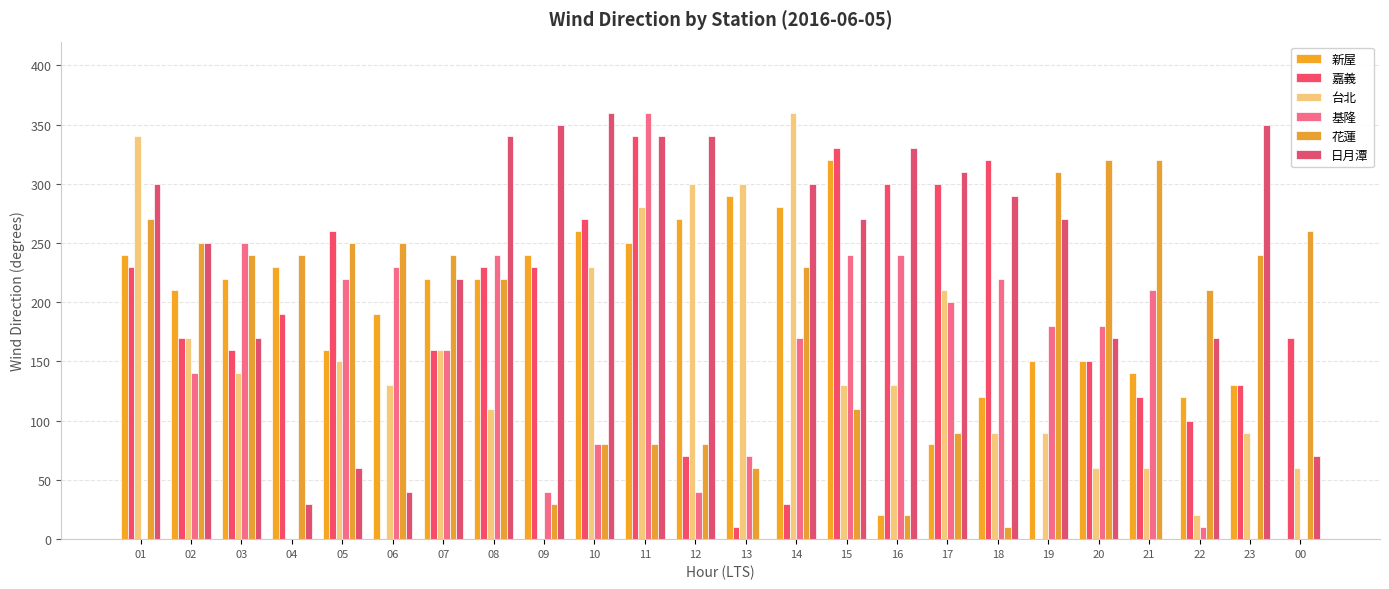

How many distinct data groups are displayed?

6